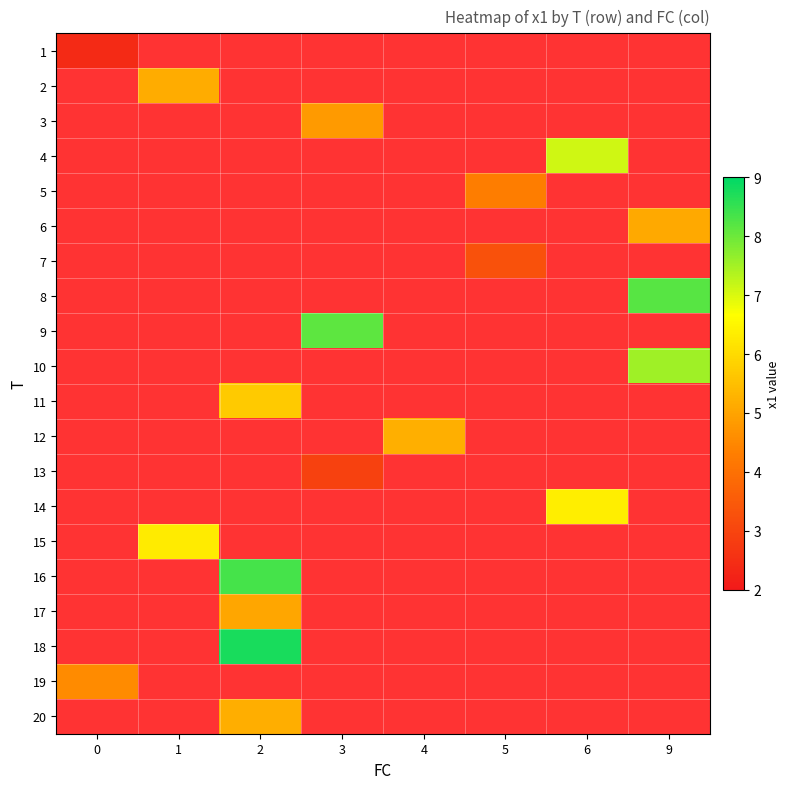

How many data points does each series have?

8